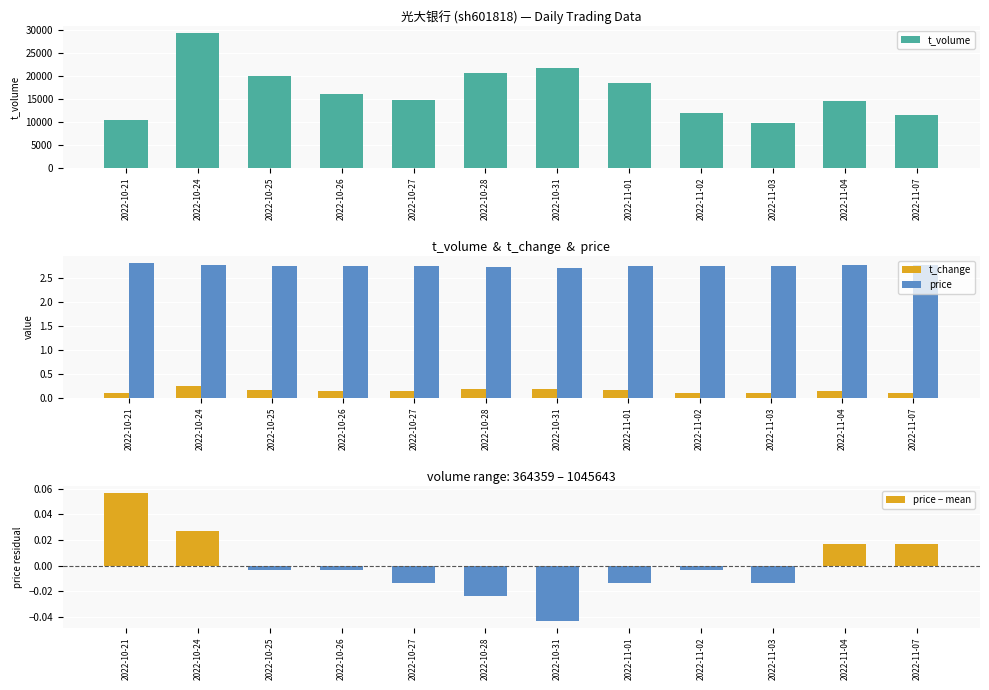

What is the difference between the highest and lowest values at 2022-10-24?

29287.0